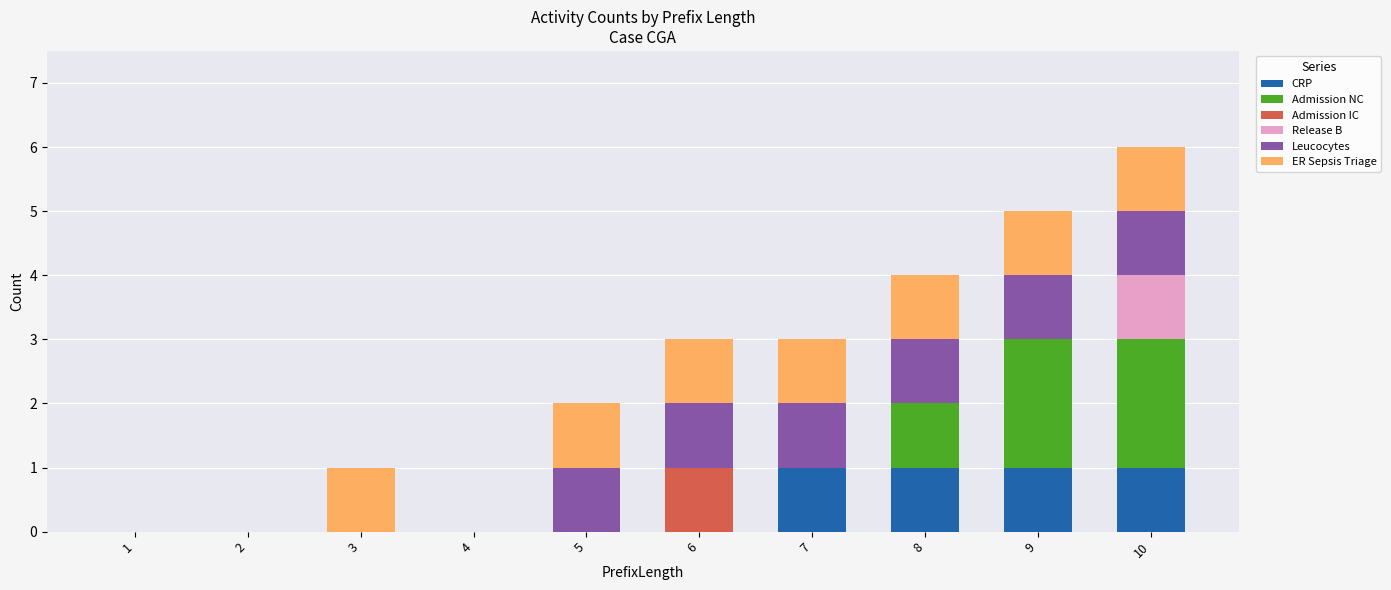

At which category is the sum across all series the highest?

10